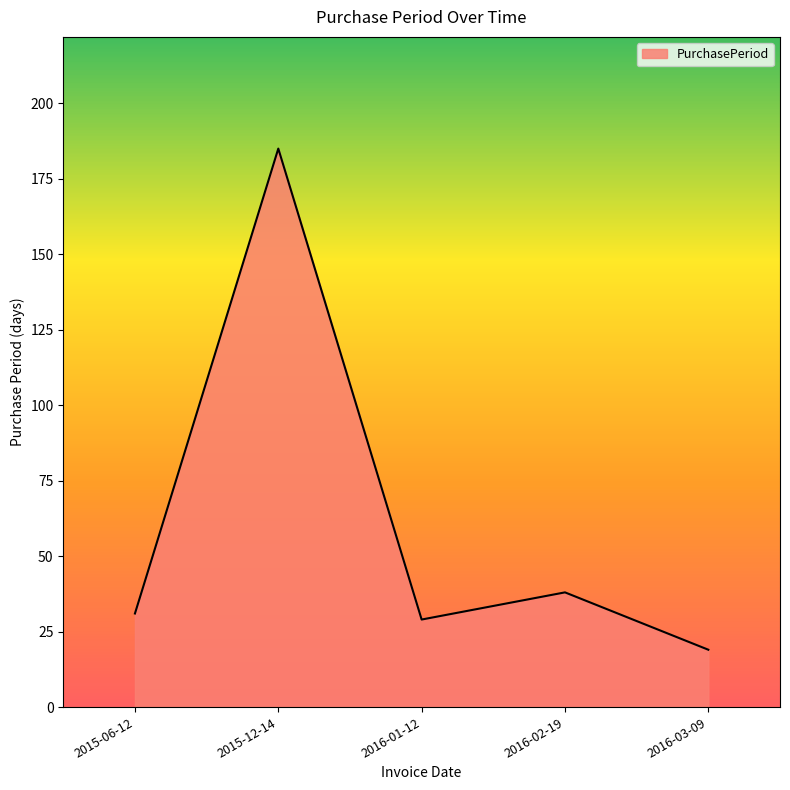

How many values are below 31?

2